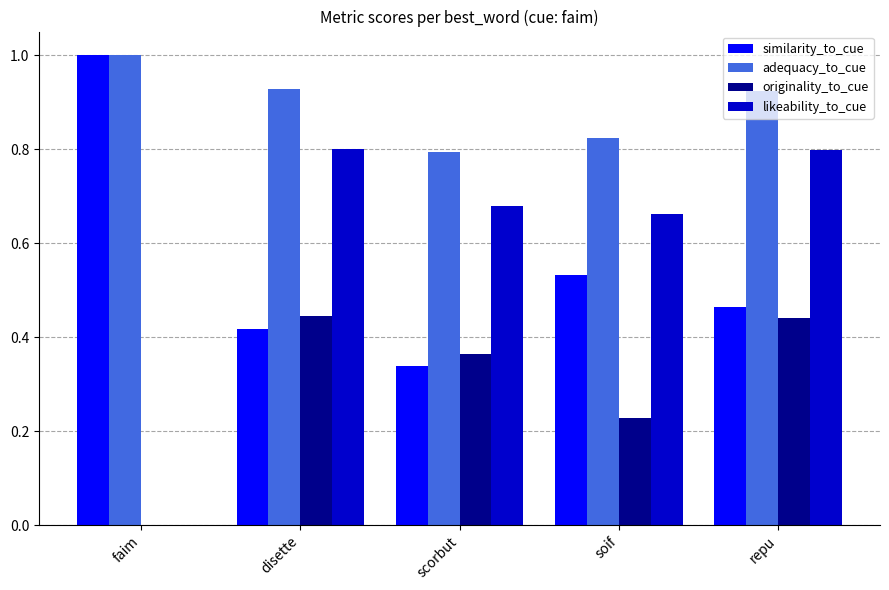

Which series has the largest total across all categories?

adequacy_to_cue